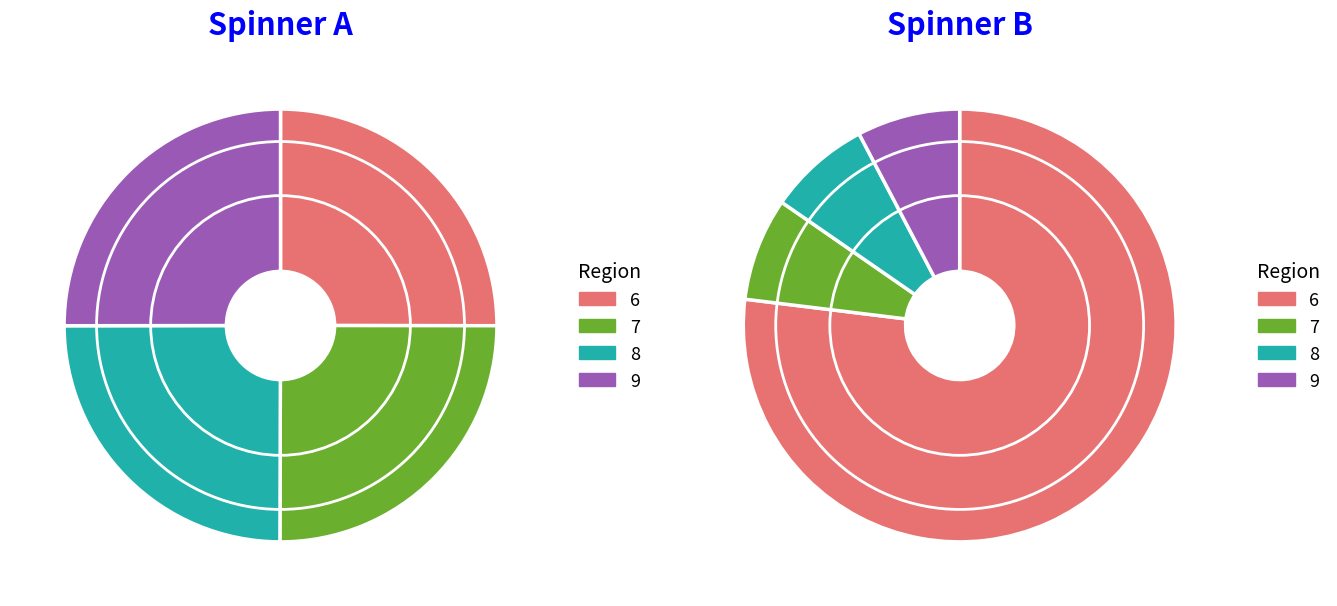

Is there any slice that represents more than half of the pie?

No